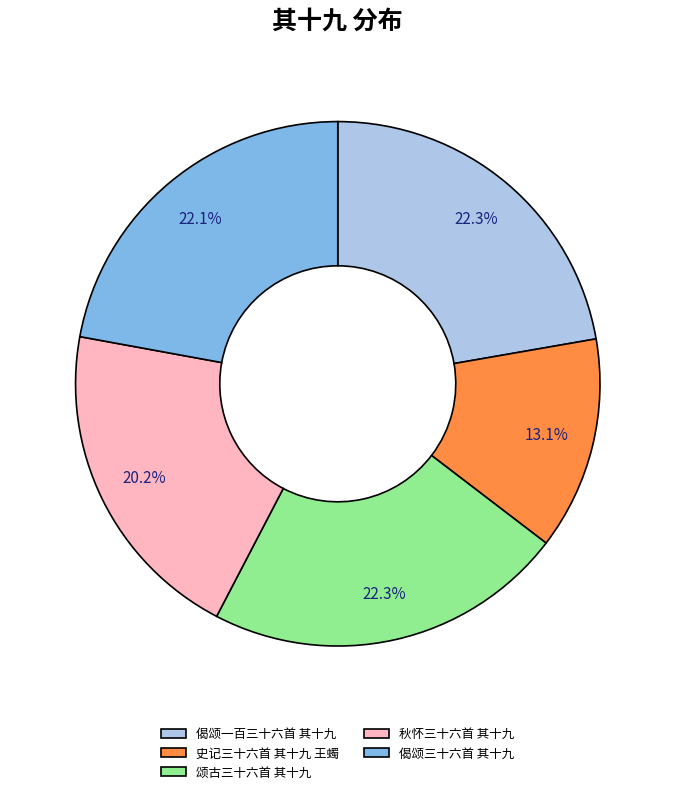

To the nearest percent, what percentage of the pie is 偈颂一百三十六首 其十九?

22%